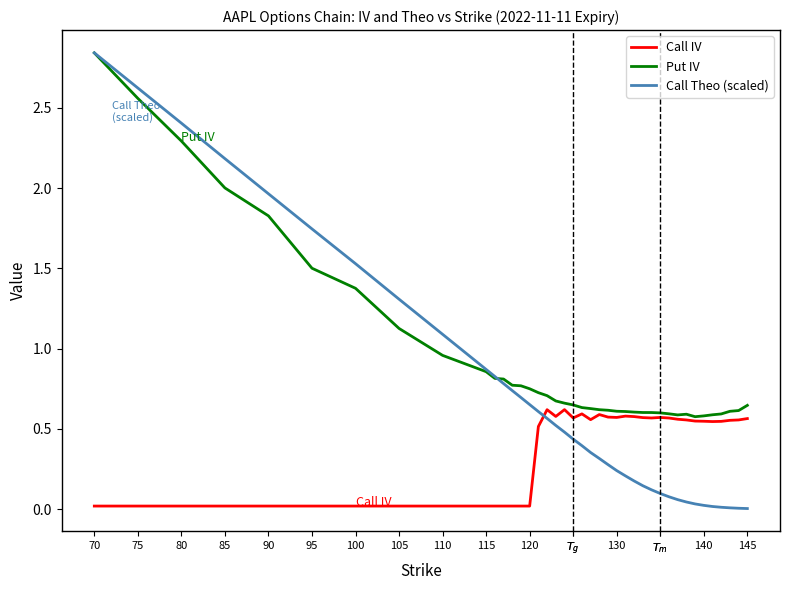

Which series has the widest spread of values?

Call Theo (scaled)